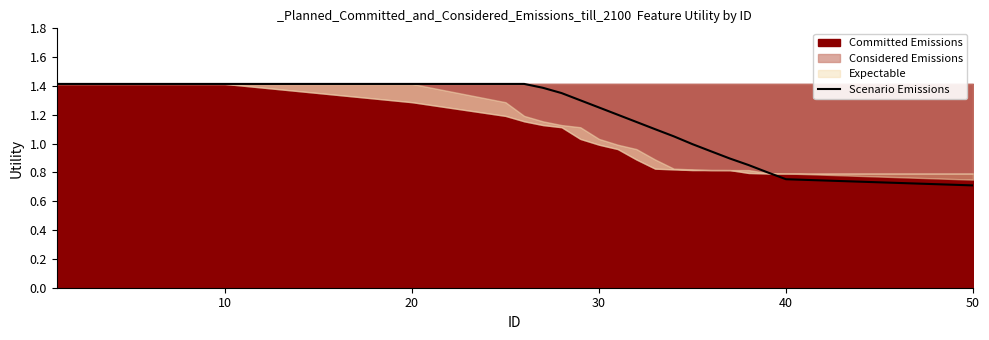

At which label does Scenario Emissions reach its minimum?

50